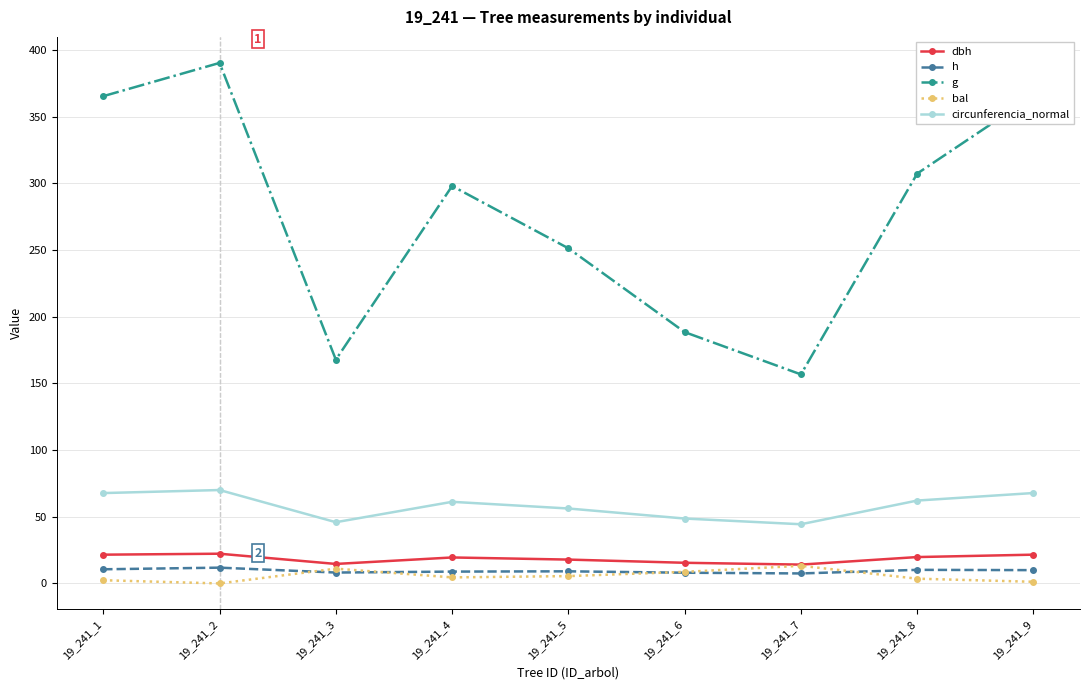

What is the average value of the bal series?

5.6